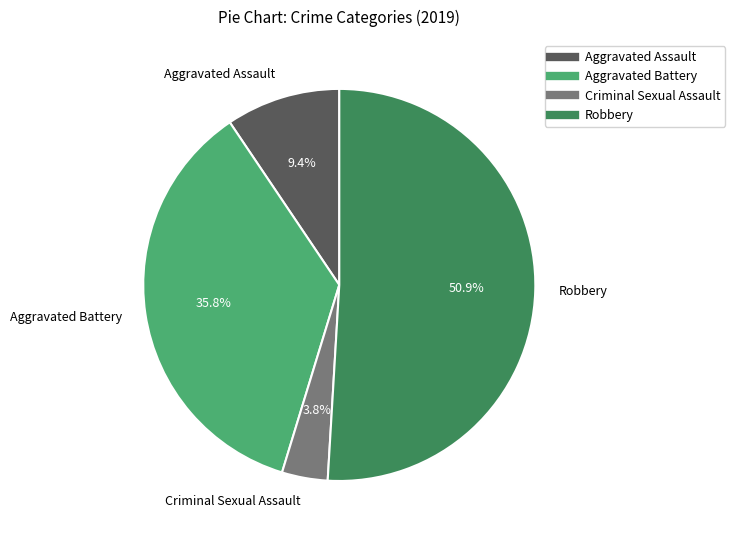

Is there any slice that represents more than half of the pie?

Yes